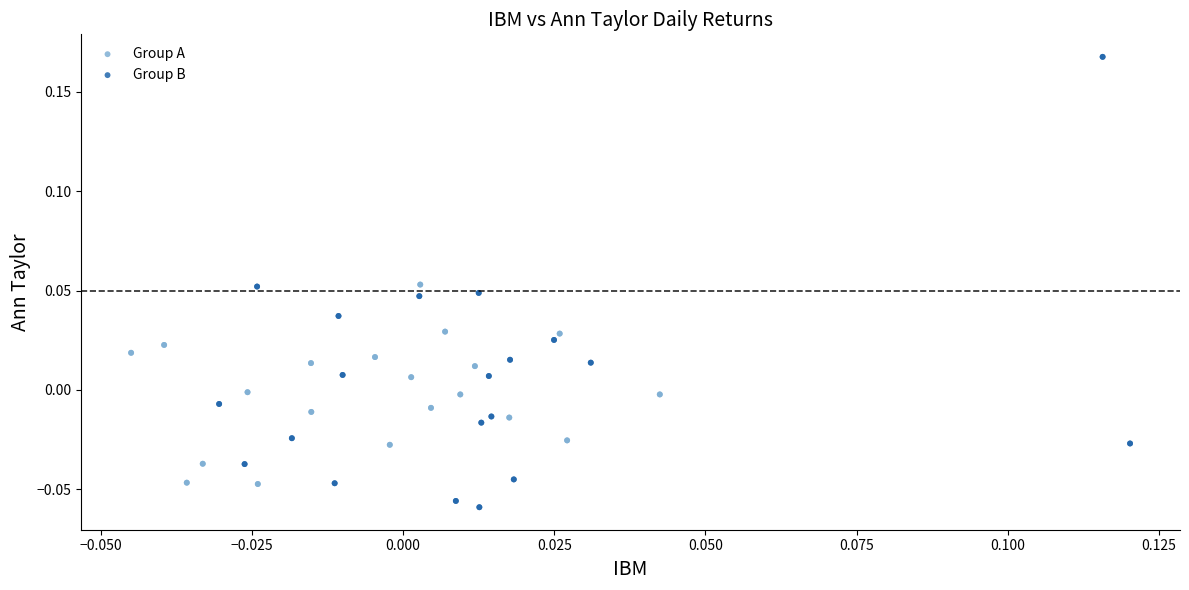

Which series has the largest Y range (max minus min)?

Group B